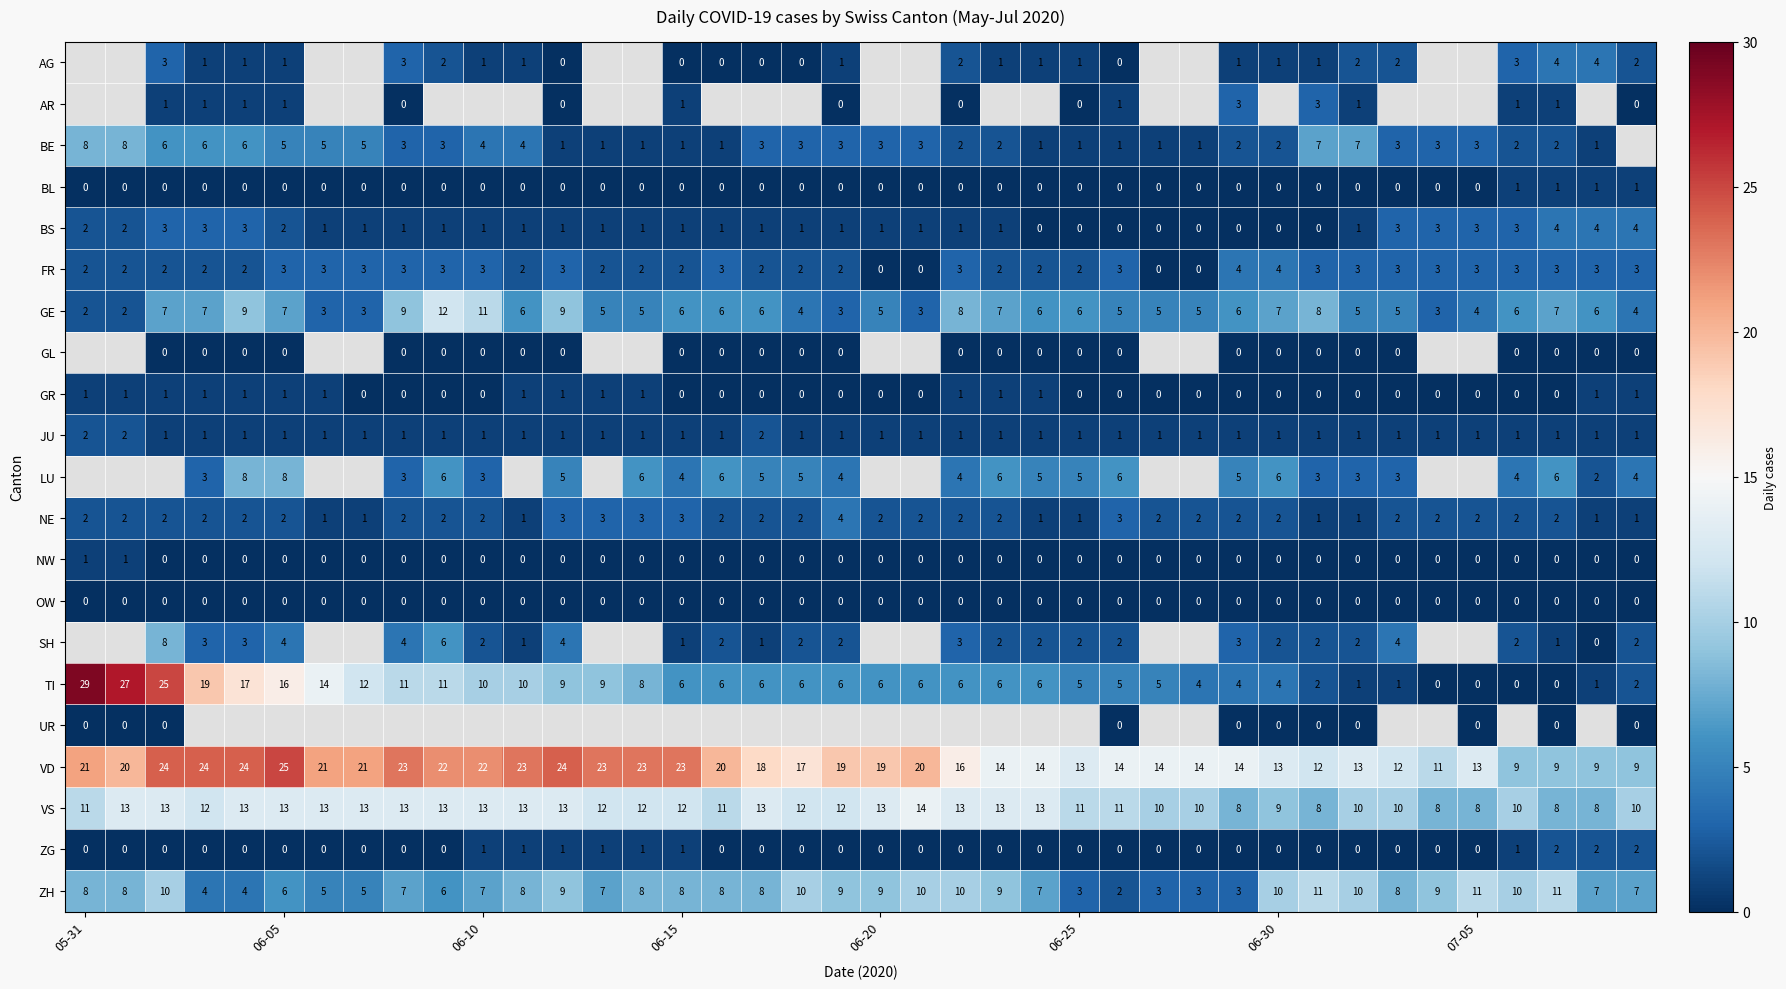

How many BS values are between 1 and 3?

29